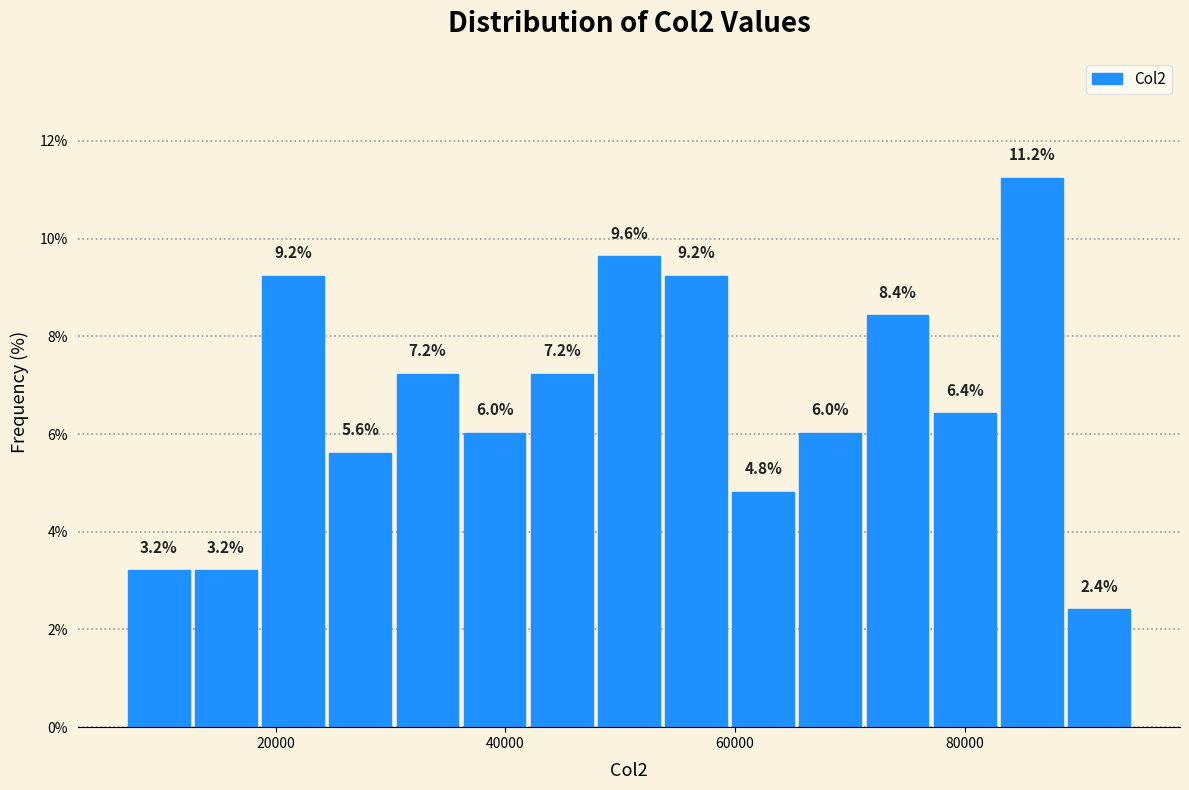

Read against the x-axis, roughly where is the centre of the tallest bar?

86000